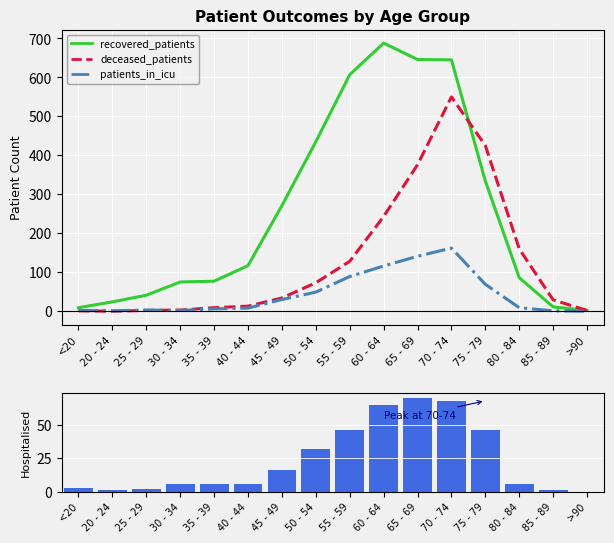

At how many categories does at least one series exceed 113?

9